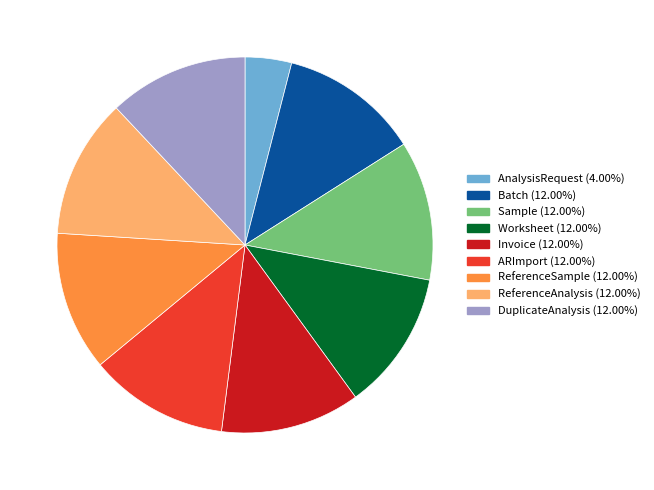

Is there any slice that represents more than half of the pie?

No